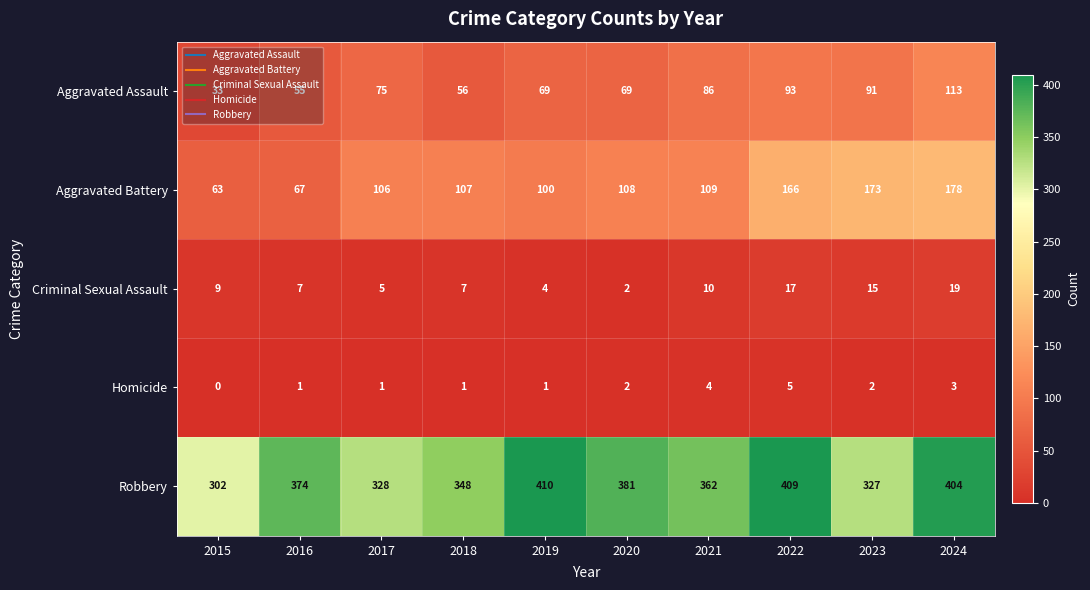

Which series has the largest range (max minus min)?

Aggravated Battery